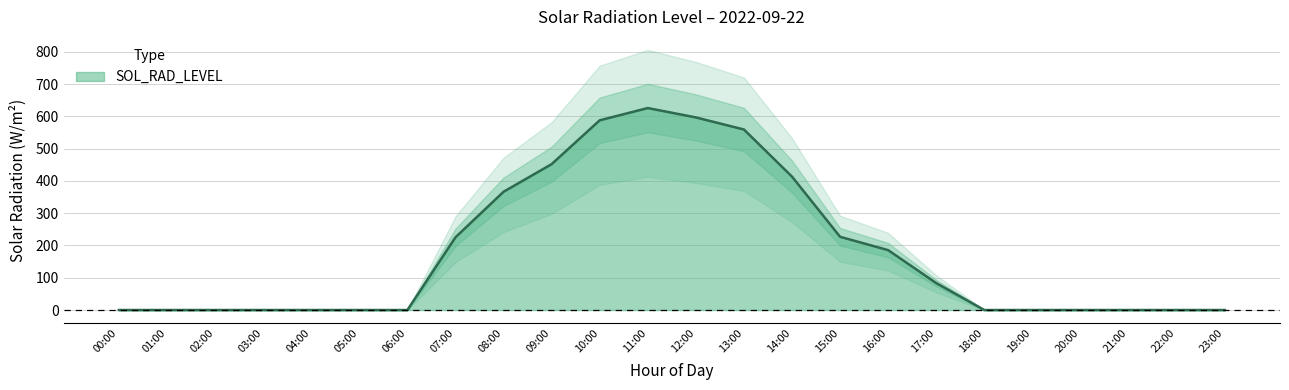

True or false: the data shows 413.1 at 14:00.

True